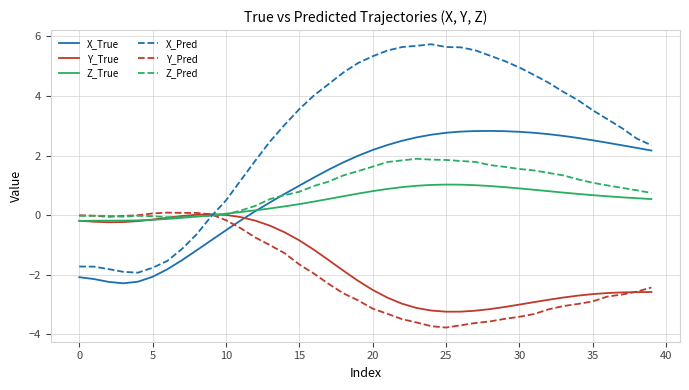

Which series has the largest range (max minus min)?

X_Pred